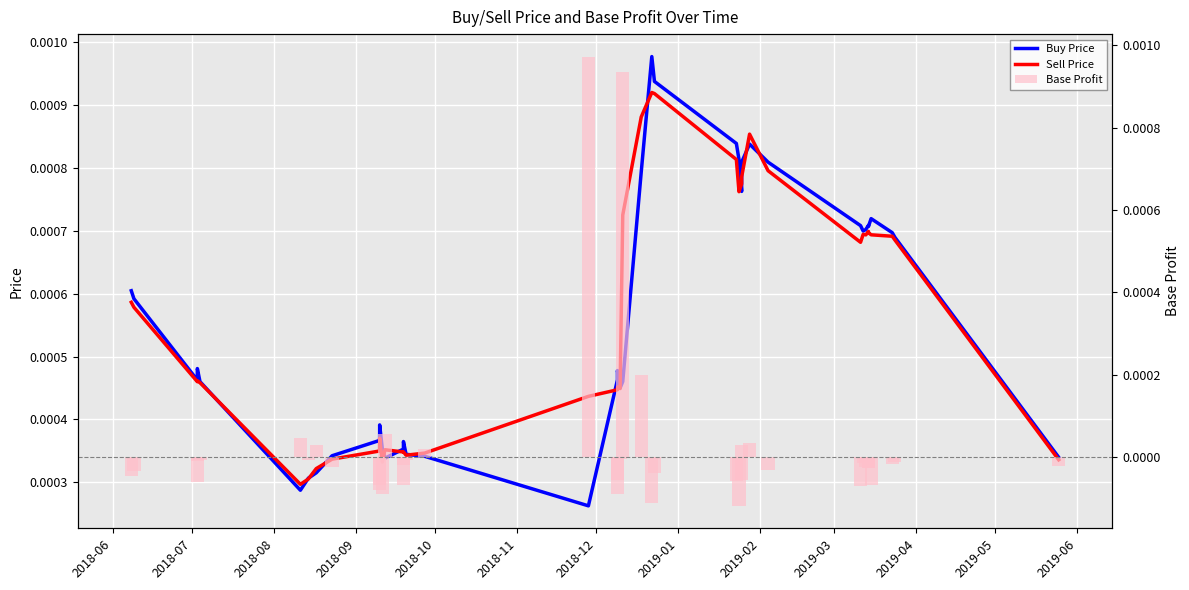

How many Sell Price values are between 0 and 1?

40